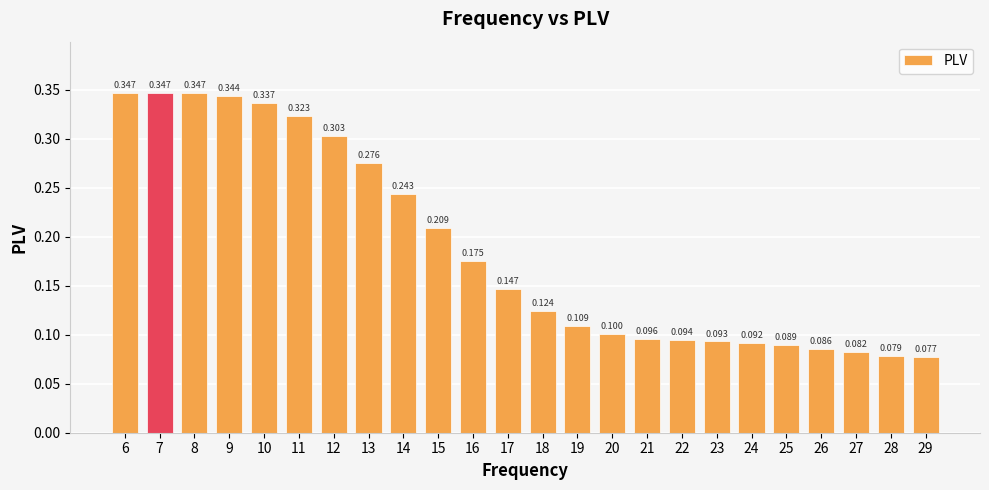

How many bars are there in total?

24